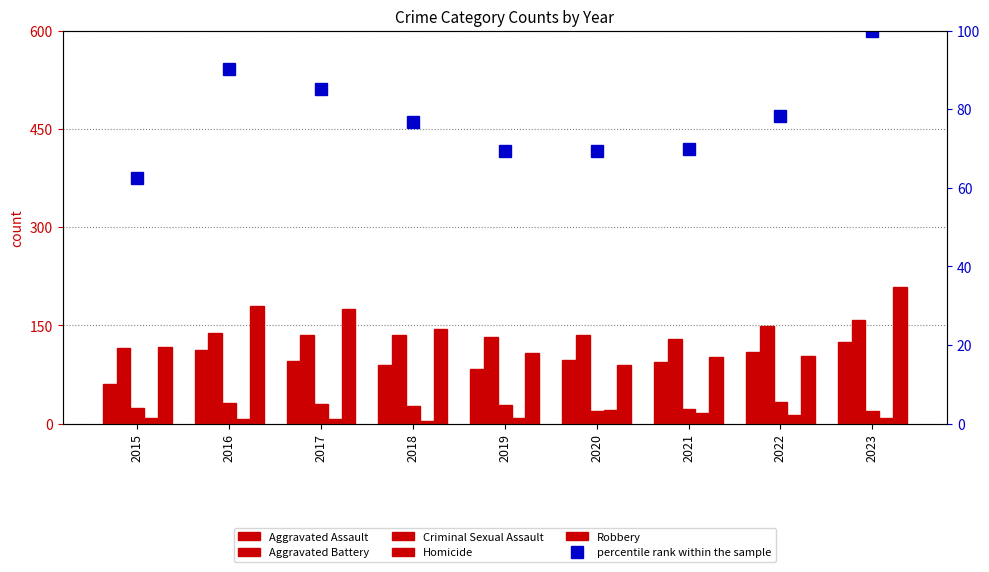

Which category has the lowest value across all series?

2018